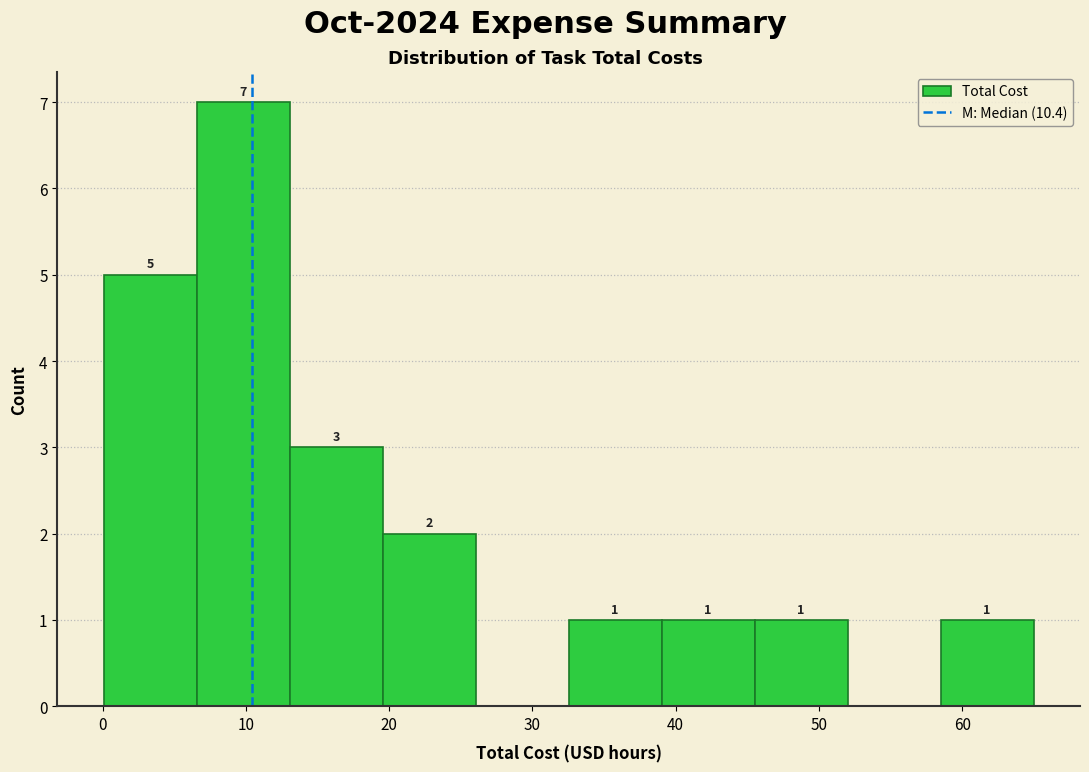

Which range on the x-axis has the tallest bar?

7 to 13